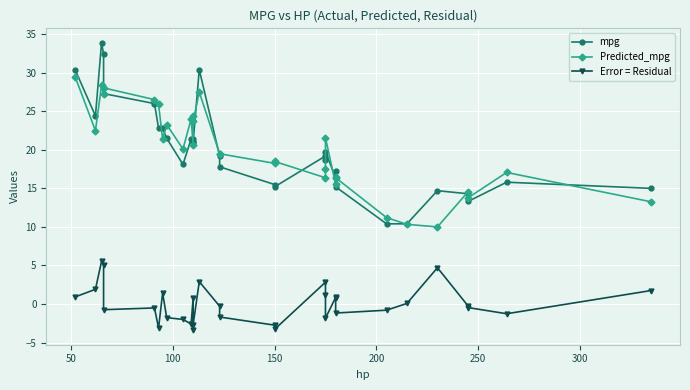

How many interior local valleys does the mpg series have?

6